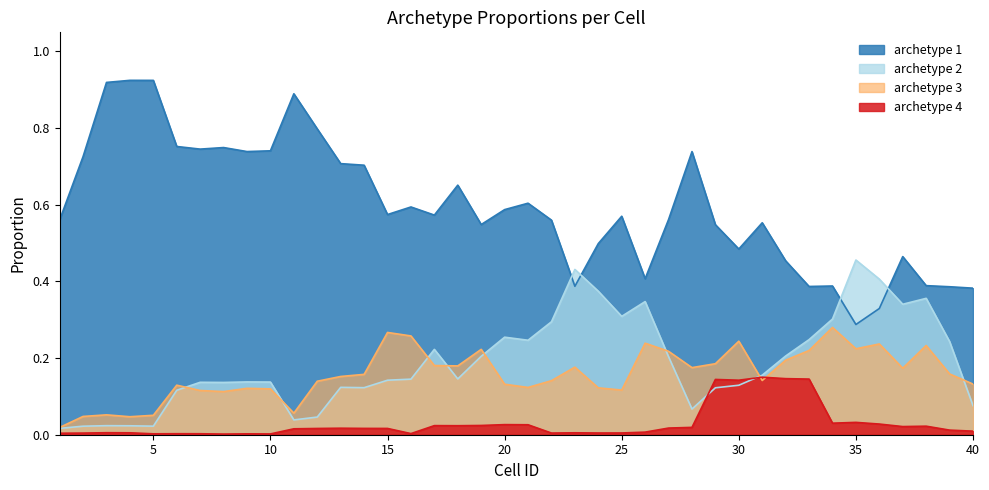

At which label does archetype 1 reach its minimum?

35